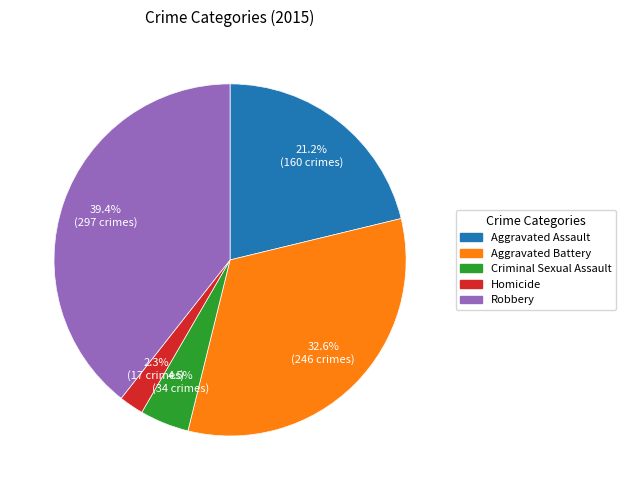

Is it true that Criminal Sexual Assault is 5% of the pie?

True